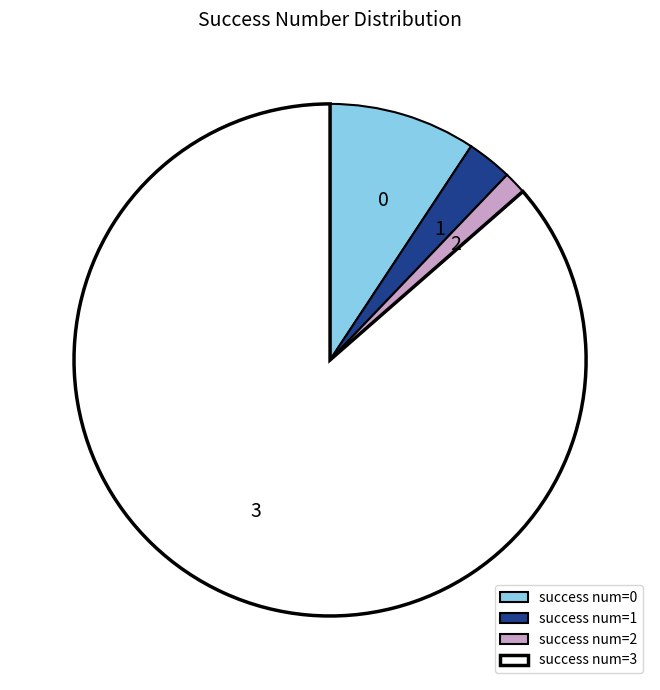

Count the number of slices in the pie.

4